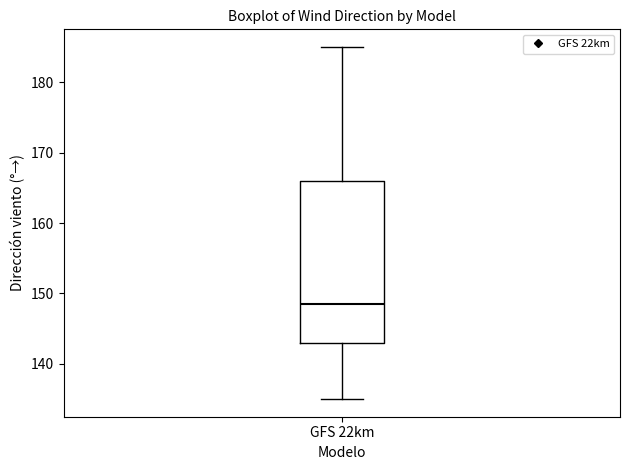

Read this box plot against the y-axis: the position of the median line, the range covered by the box, and the ends of both whiskers. The values are not printed on the chart, so give them approximately, as read against the axis.

median 149, box 143 to 166, whiskers 135 to 185